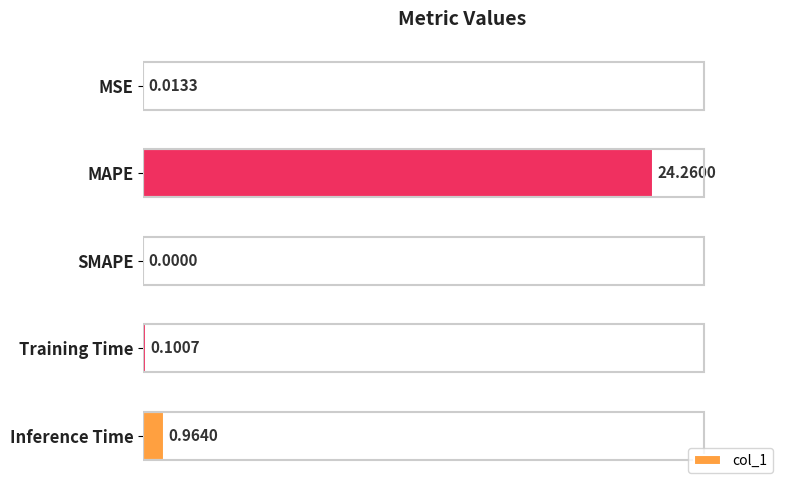

What is the change in value from MAPE to Inference Time?

-23.3